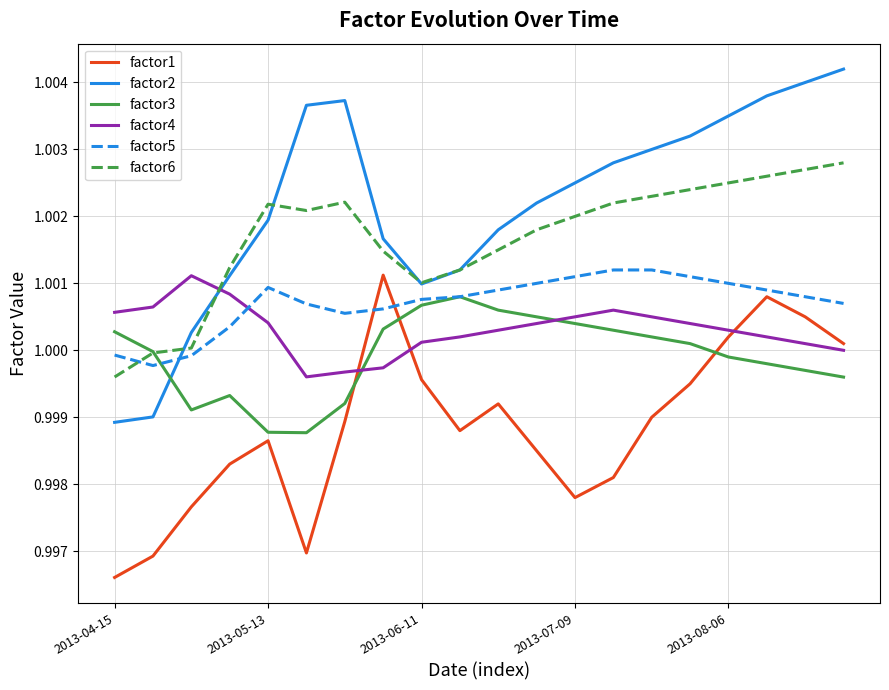

Which series ends up on top after the final intersection of factor3 and factor1?

factor1